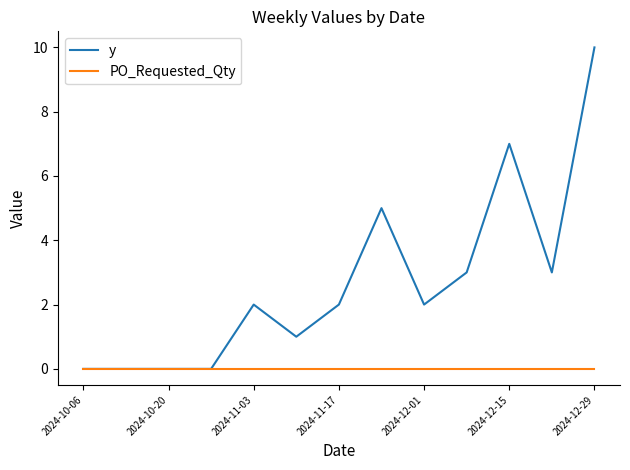

Which series has the largest total across all categories?

y